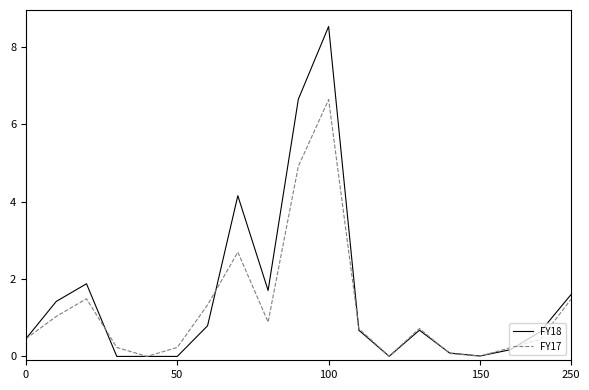

List the series in order of their peak value, lowest first.

FY17, FY18